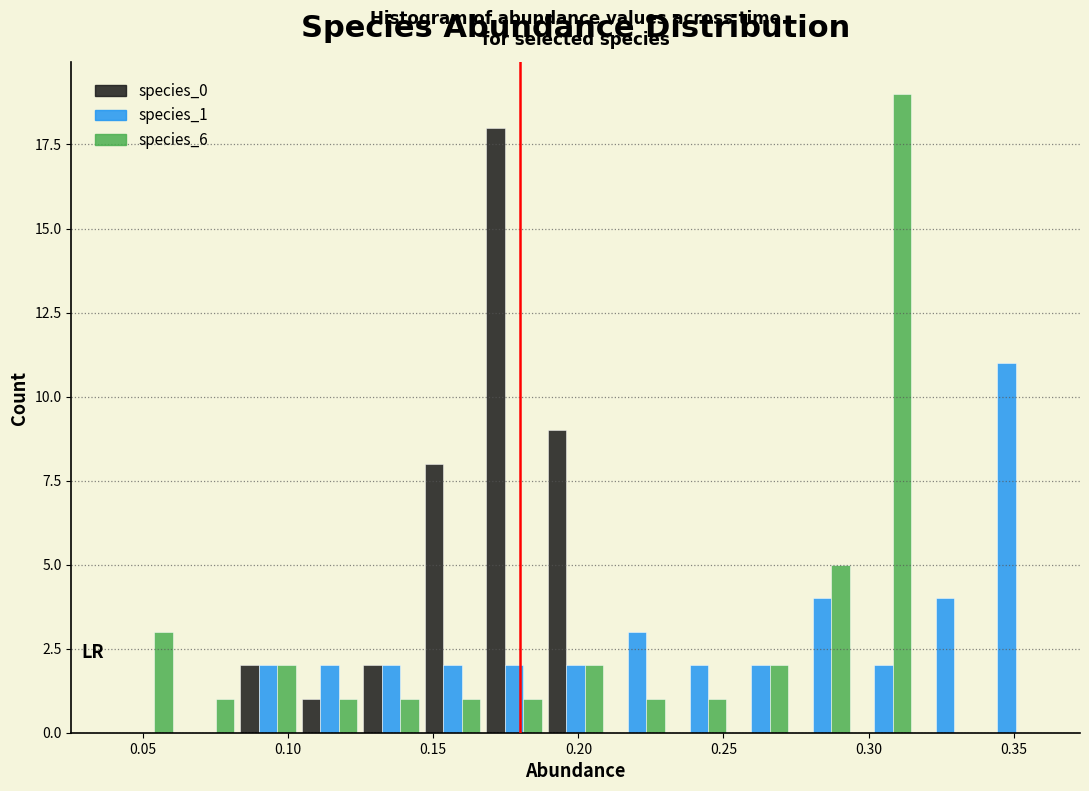

What is the height of the species_6 bar covering 0.230 to 0.250 on the x-axis? Neither the bar edges nor the heights are printed on the chart, so give them approximately, as read against the axes.

1